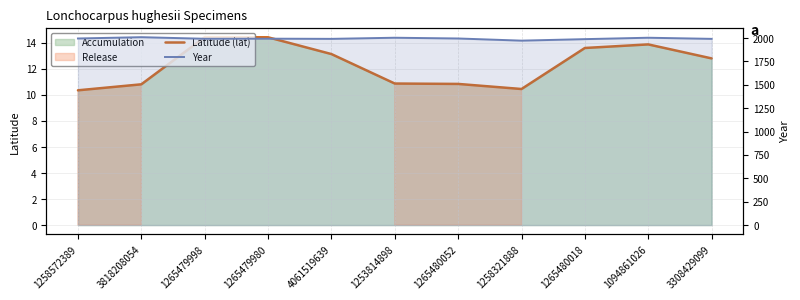

The value of Year at 1265480052 is 1995.0. True or false?

True